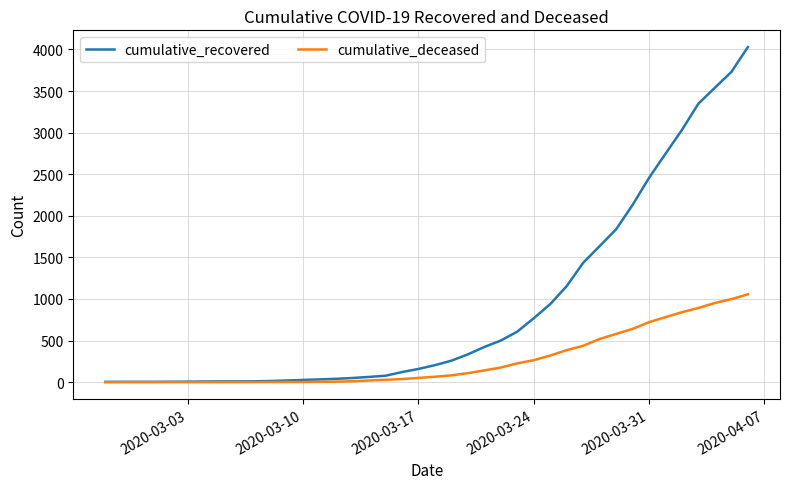

Rank the series by their maximum value, from lowest to highest.

cumulative_deceased, cumulative_recovered